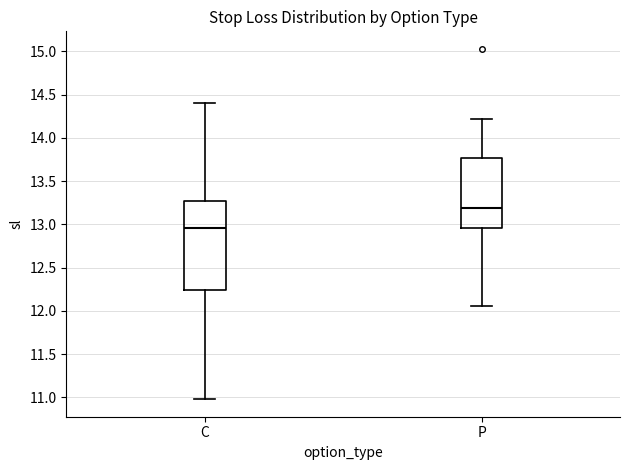

Comparing the boxes themselves (not the whiskers), which one is the tallest?

C